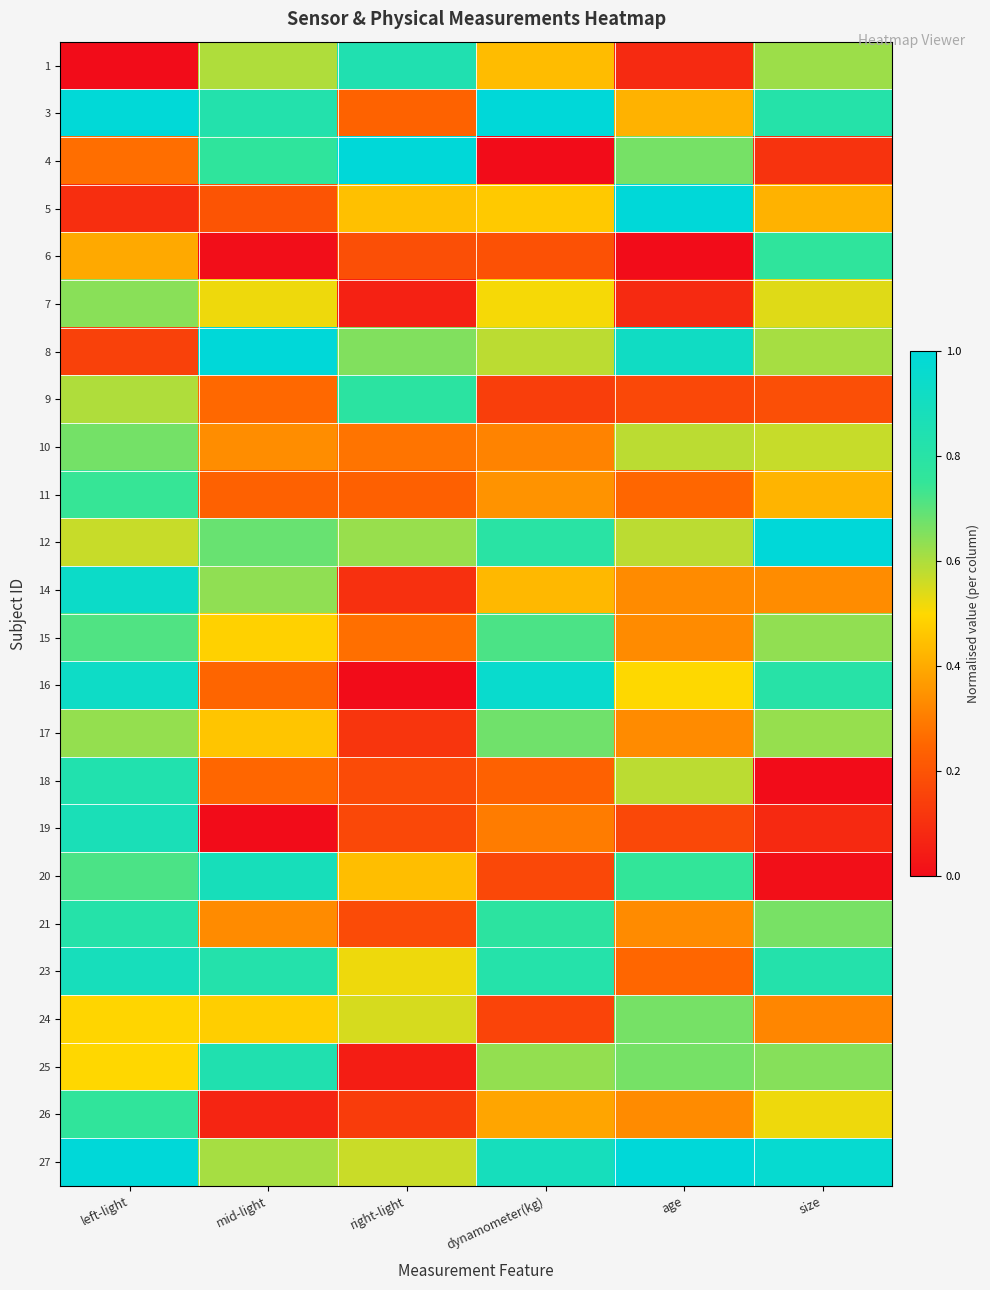

At which category is the sum across all series the highest?

left-light